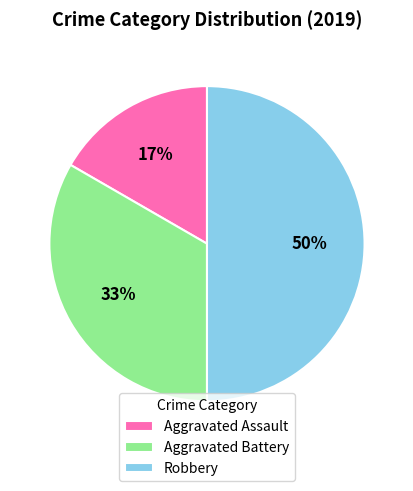

To the nearest percent, what is the average slice percentage?

33%